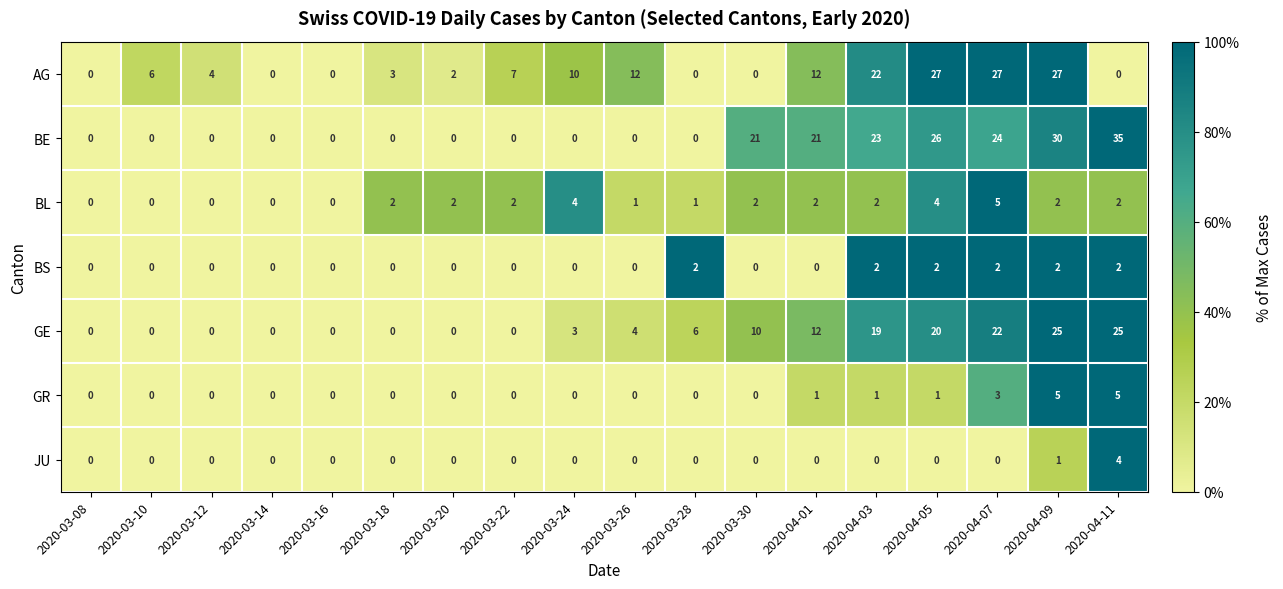

What is the total value across all series at 2020-04-01?

48